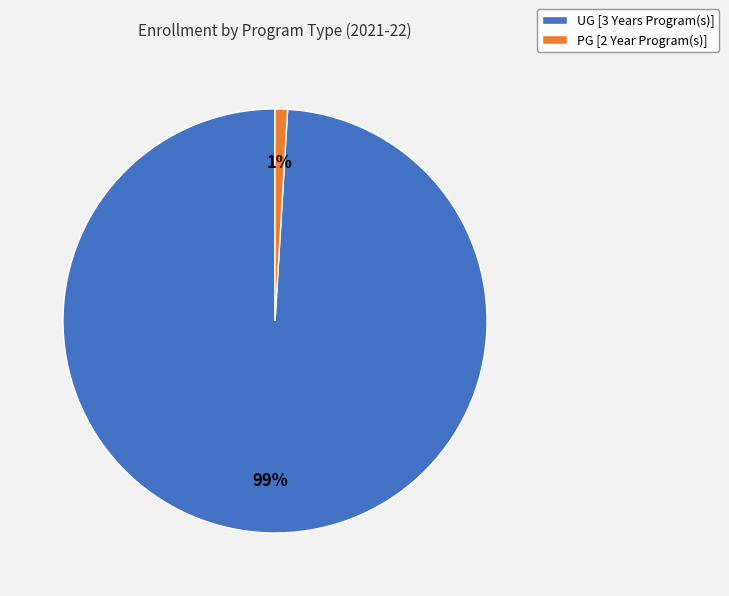

Is the sum of PG [2 Year Program(s)] and UG [3 Years Program(s)] greater than half?

Yes